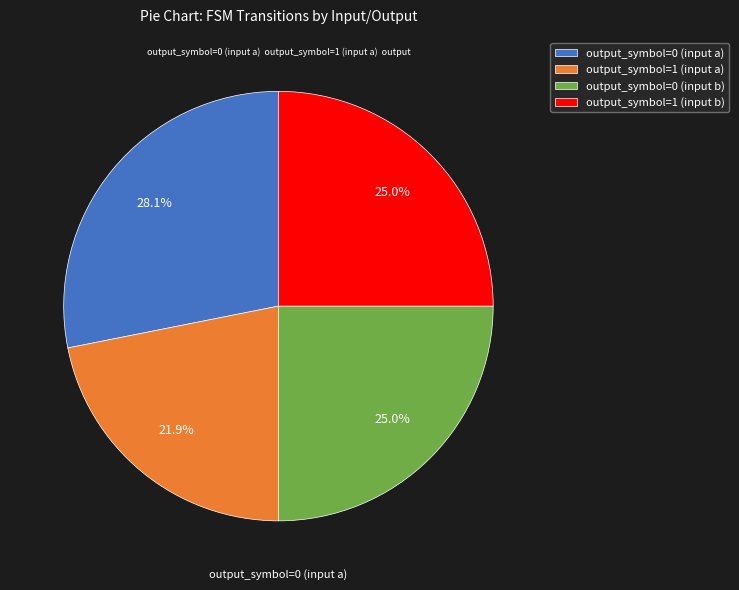

What is the smallest slice in the pie chart?

output_symbol=1 (input a)